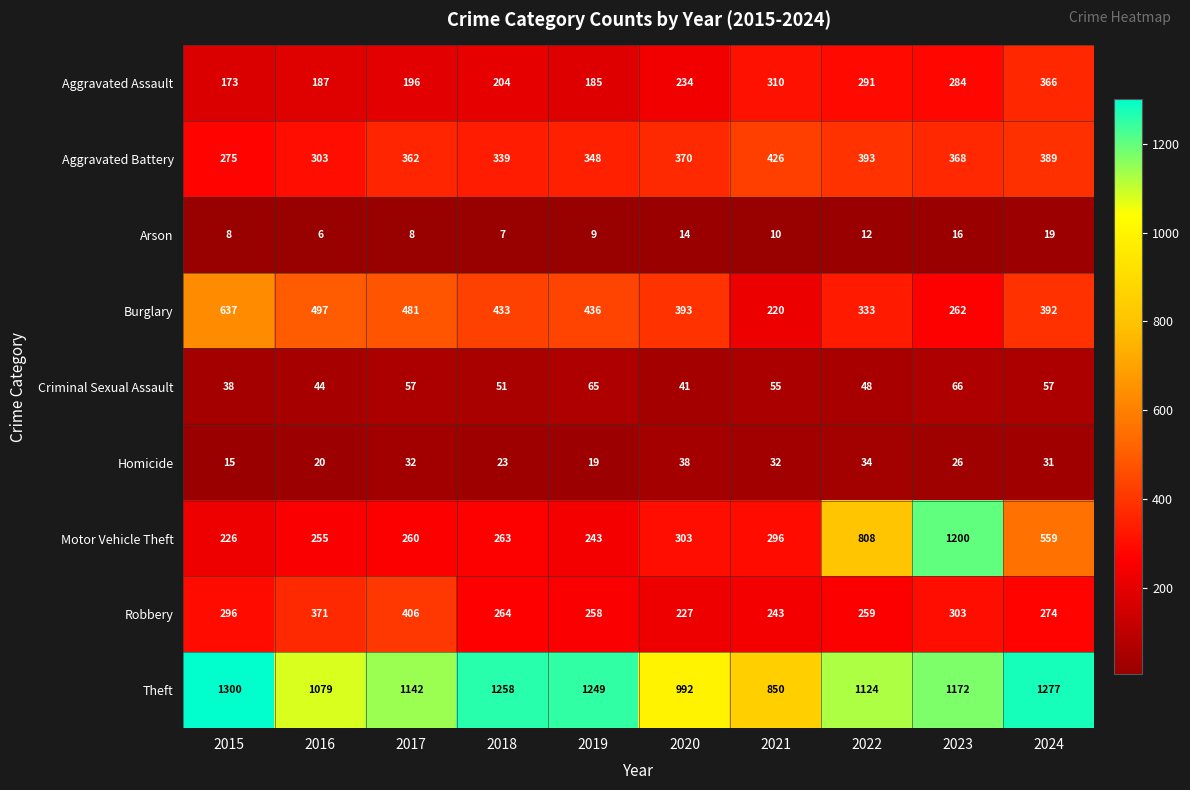

What is the sum of the Aggravated Assault values at 2019 and 2023?

469